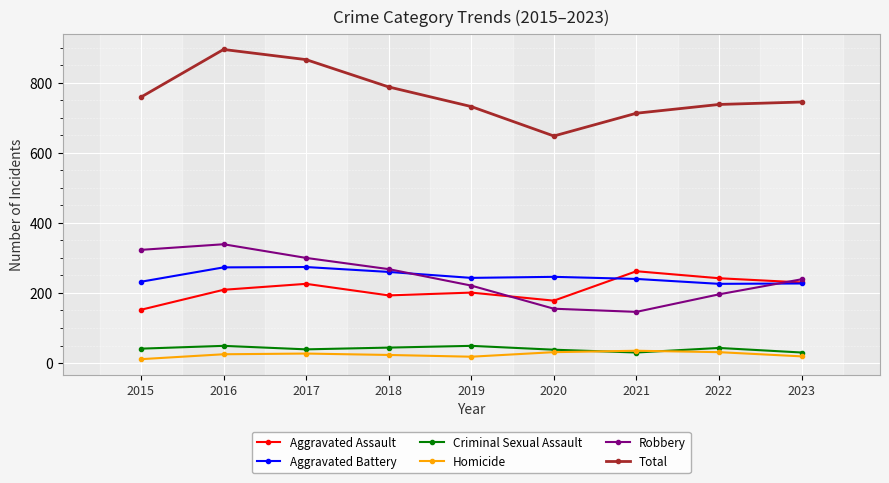

True or false: Total and Criminal Sexual Assault intersect in this chart.

False